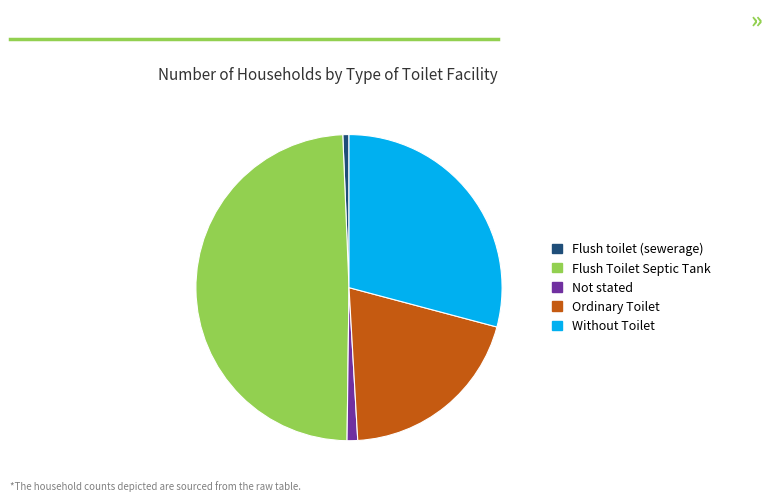

Which category has the biggest portion of the pie?

Flush Toilet Septic Tank